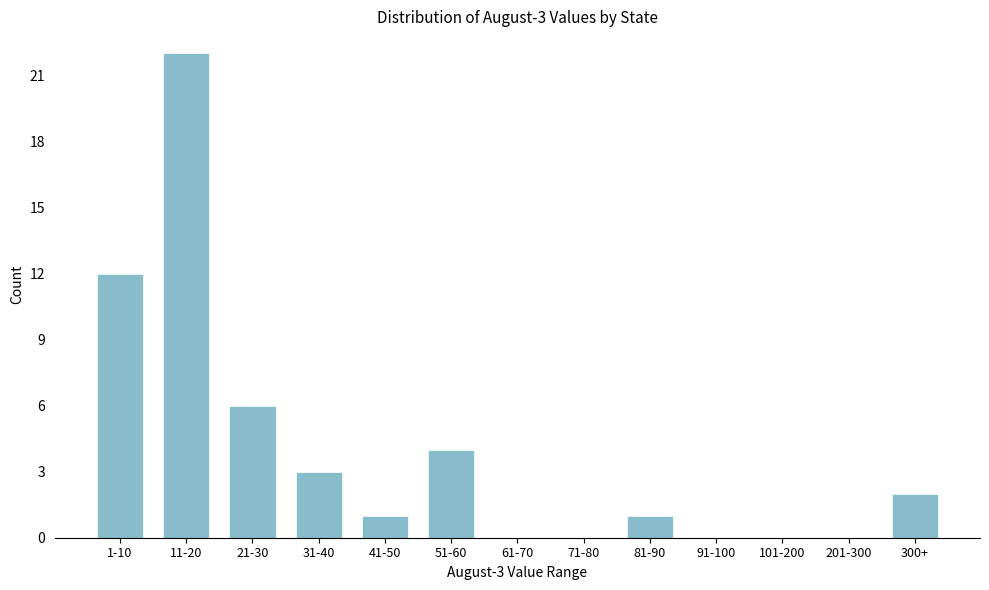

Reading left to right, list all the values displayed in this chart.

1-10=12	11-20=22	21-30=6	31-40=3	41-50=1	51-60=4	61-70=0	71-80=0	81-90=1	91-100=0	101-200=0	201-300=0	300+=2